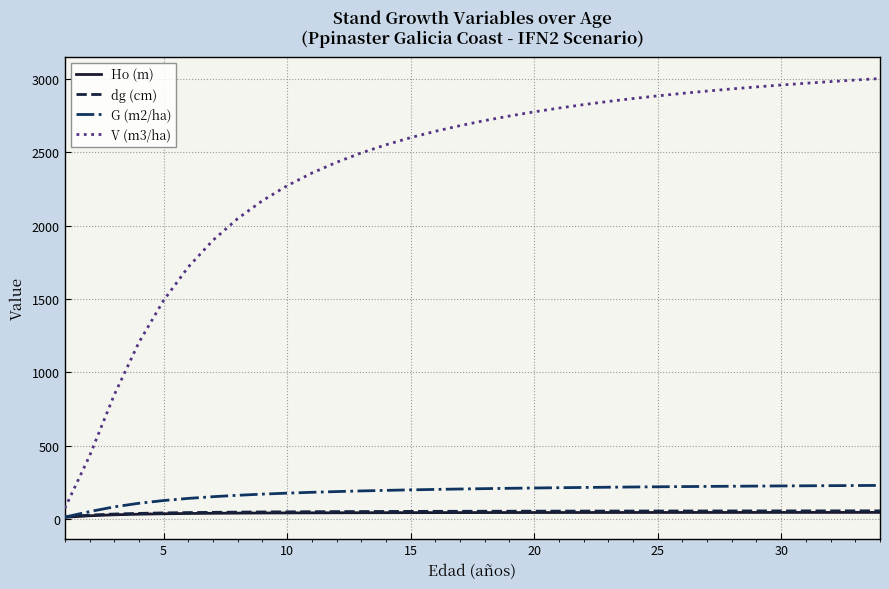

True or false: V (m3/ha) and G (m2/ha) intersect in this chart.

False